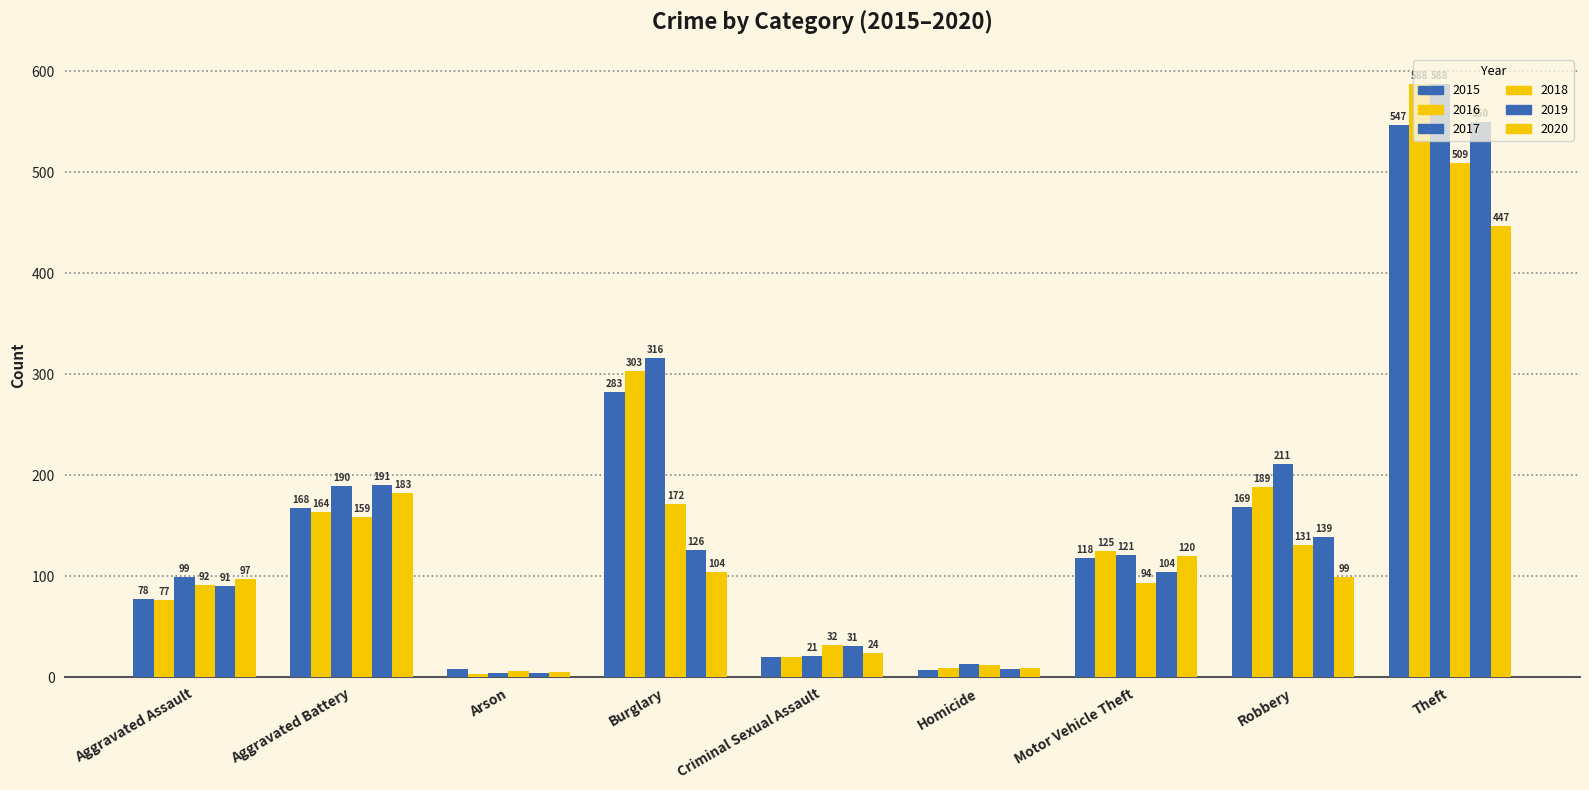

How many values in the 2018 series are below 94?

4